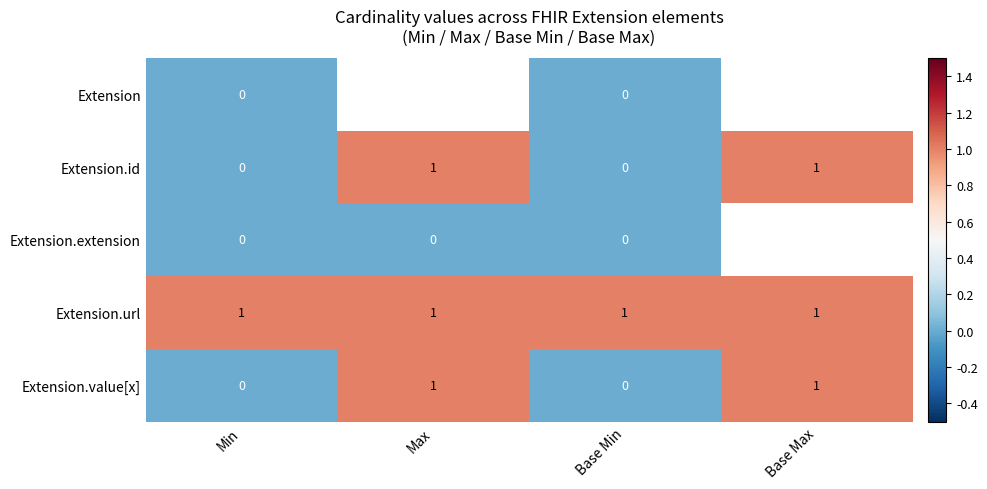

Count the Extension.value[x] values in the range 0 to 1.

4